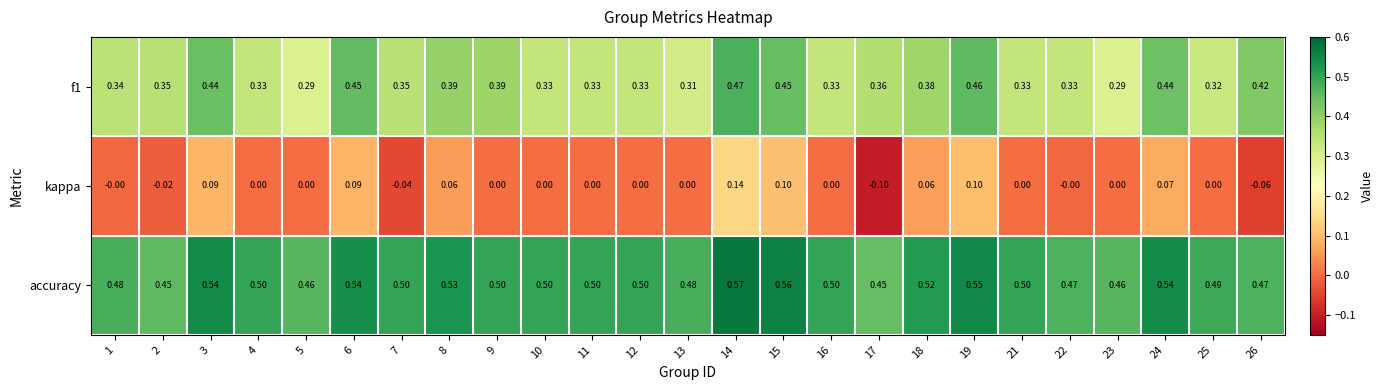

Which series has the largest range (max minus min)?

kappa